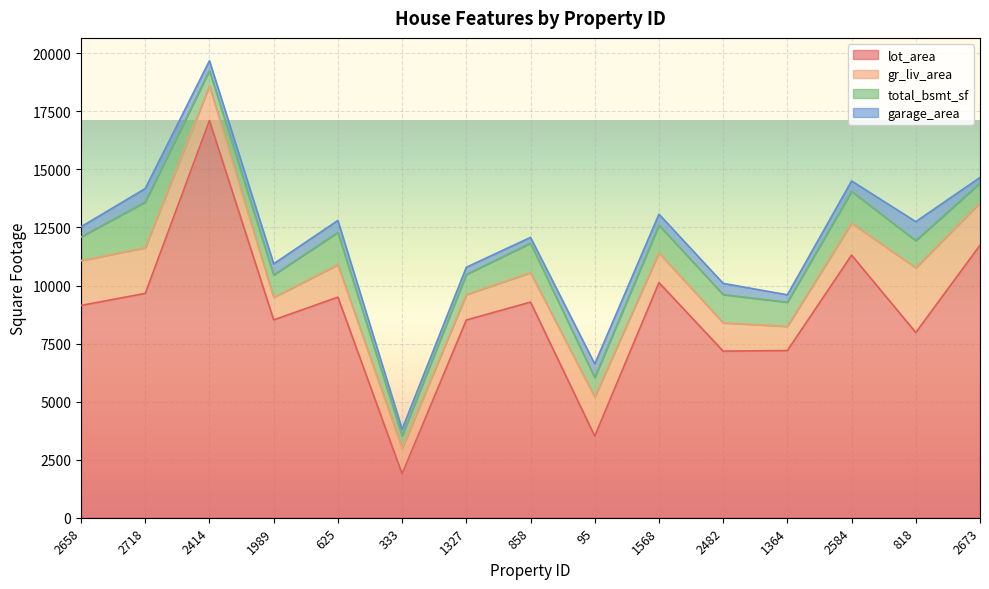

What are all the series names shown in the legend?

lot_area, gr_liv_area, total_bsmt_sf, garage_area